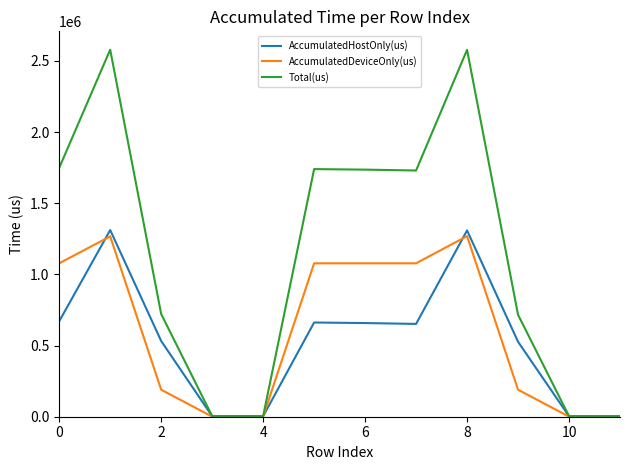

Which series has the widest spread of values?

Total(us)